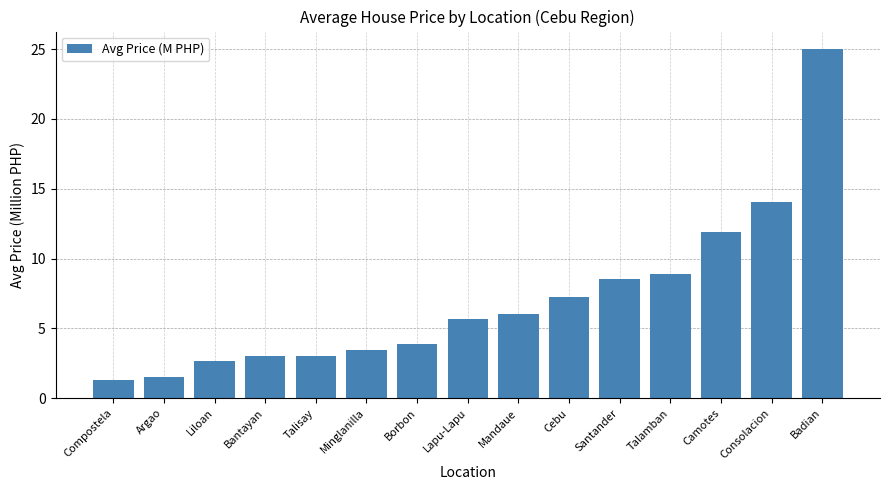

What is the maximum value shown in the chart?

25.0